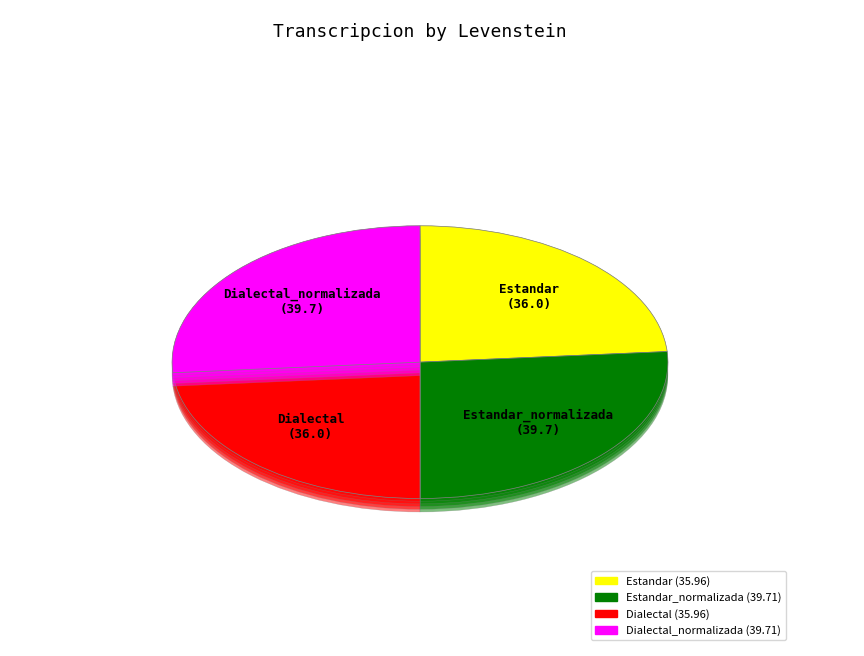

Combined, do Estandar and Estandar_normalizada account for over 50%?

No